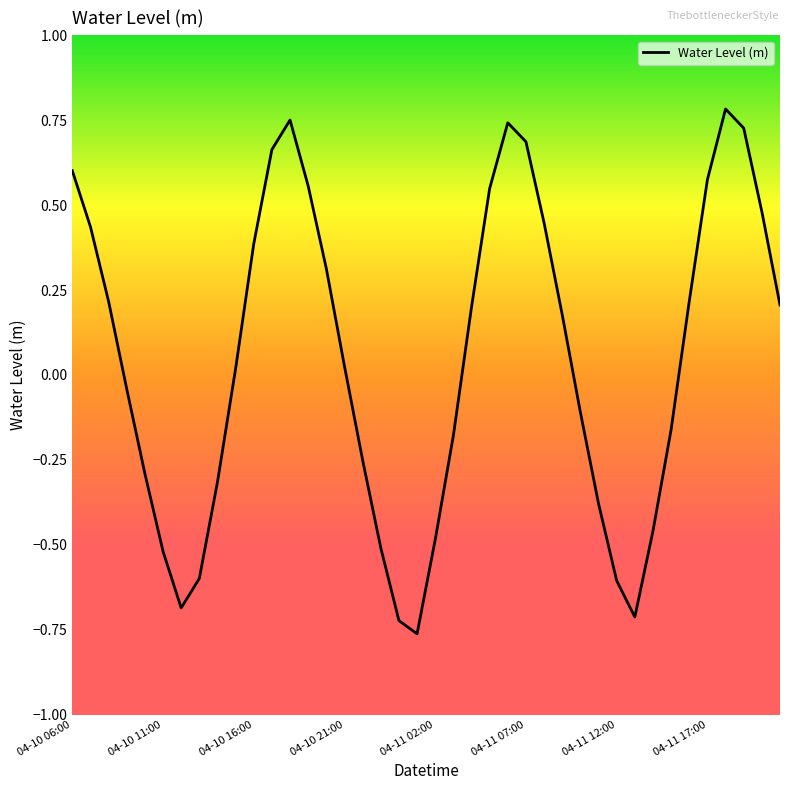

What is the difference between the maximum and minimum values?

1.5